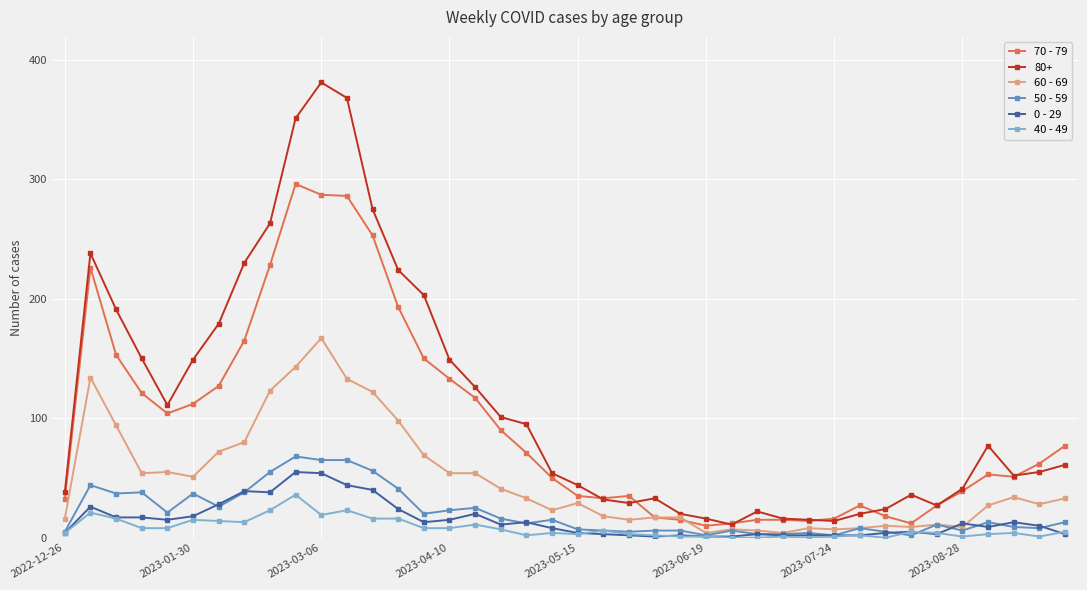

Does the chart have visible grid lines?

Yes